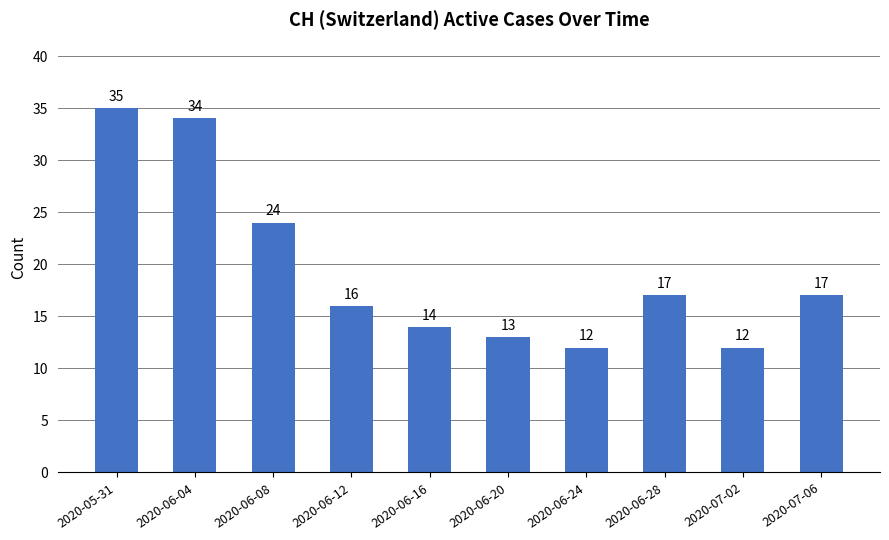

What is the value of the 6th bar from the left?

13